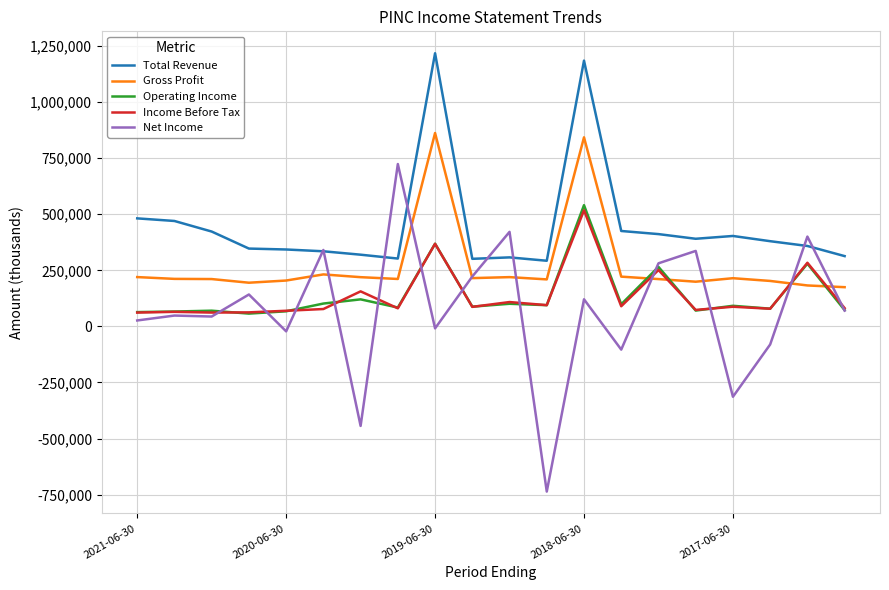

What is the highest value of the Income Before Tax series?

517500